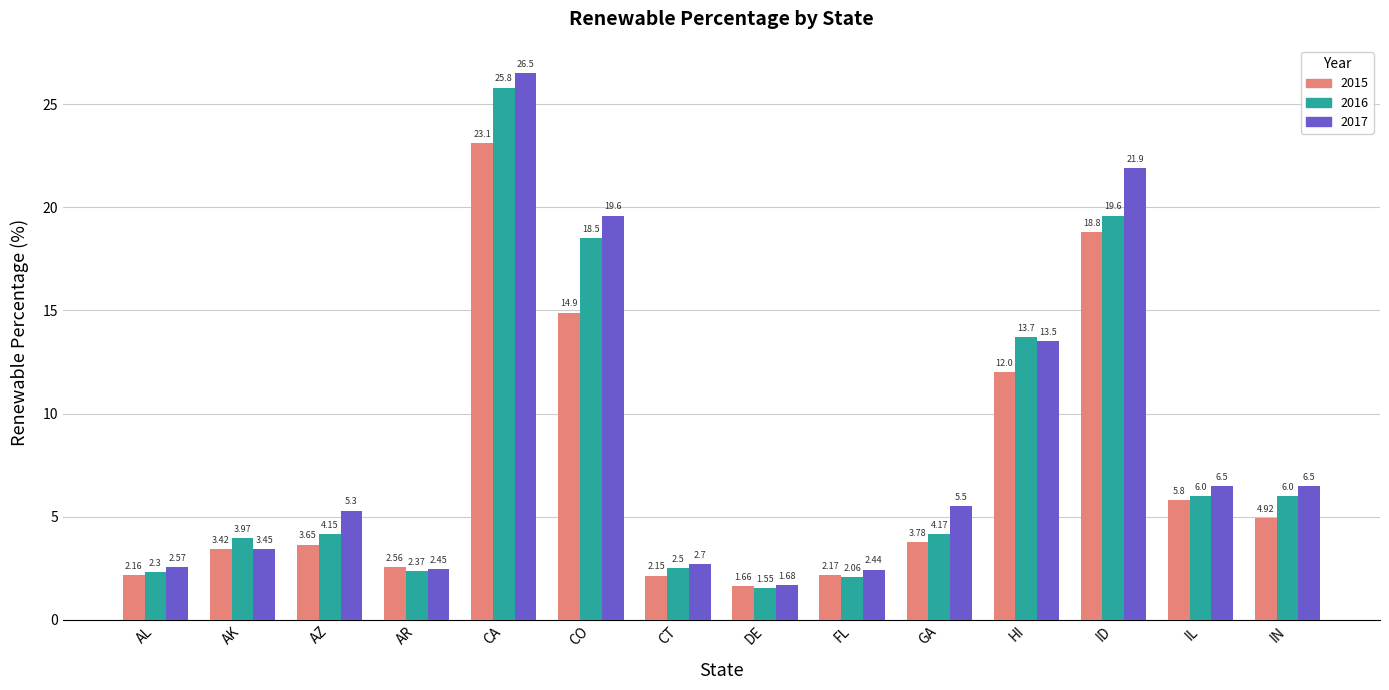

List the series in order of their peak value, highest first.

2017, 2016, 2015